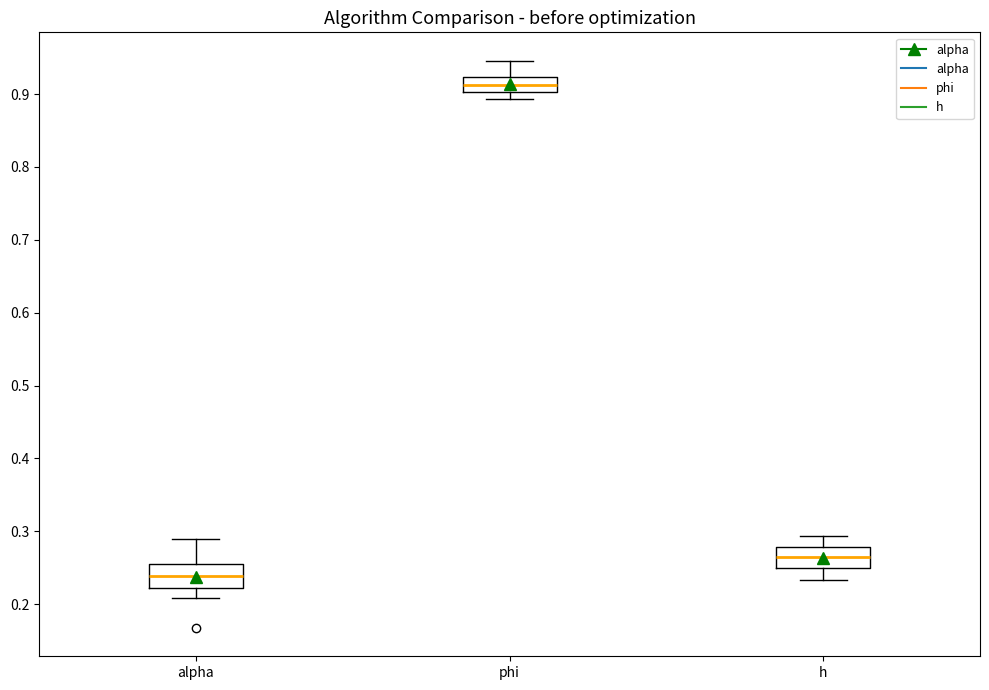

Where does the lower whisker of the box for alpha end on the y-axis? The values are not printed on the chart, so give them approximately, as read against the axis.

0.21